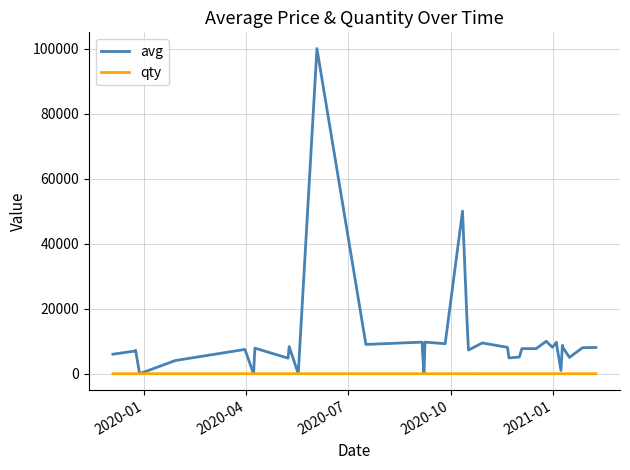

How many categories are shown in the chart?

38